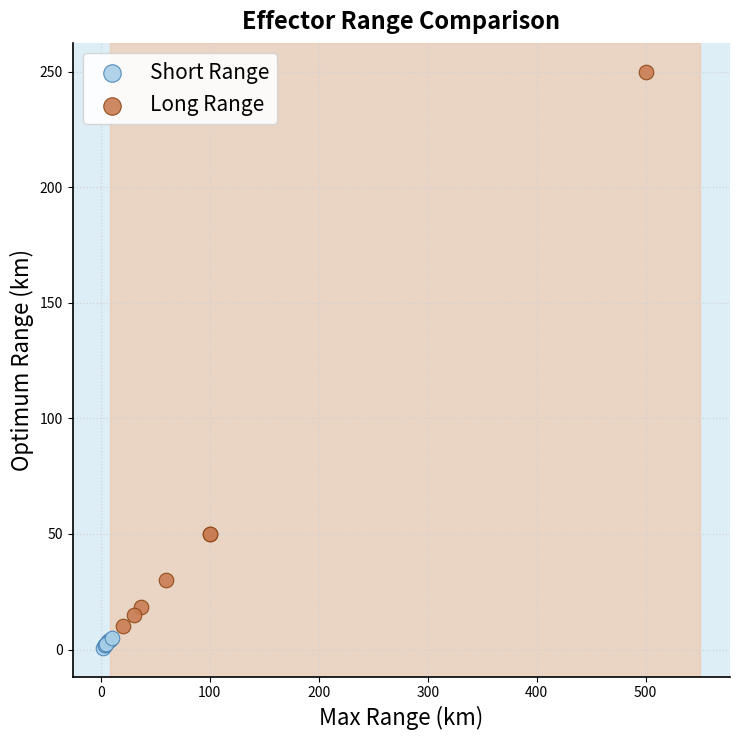

Which series has the largest Y range (max minus min)?

Long Range